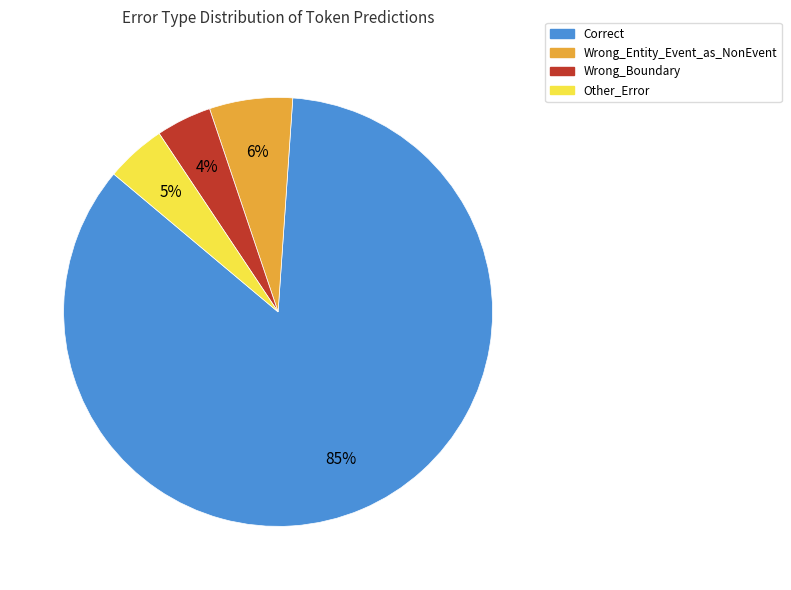

To the nearest percent, what is the difference between the largest and smallest slice percentages?

81%